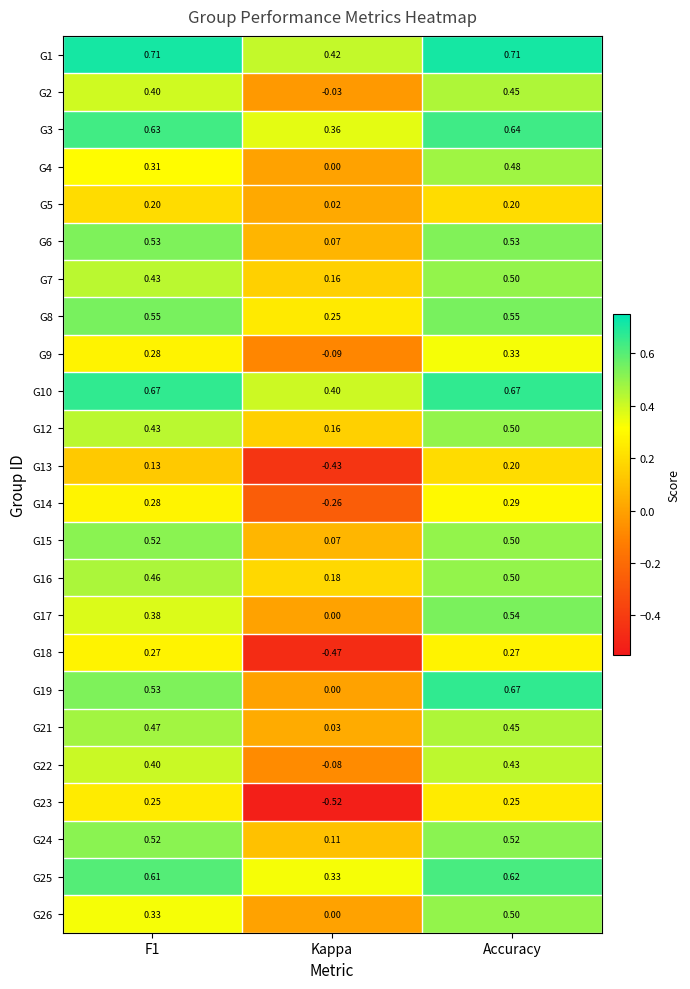

Where is G10 nearest to the value 0?

Kappa